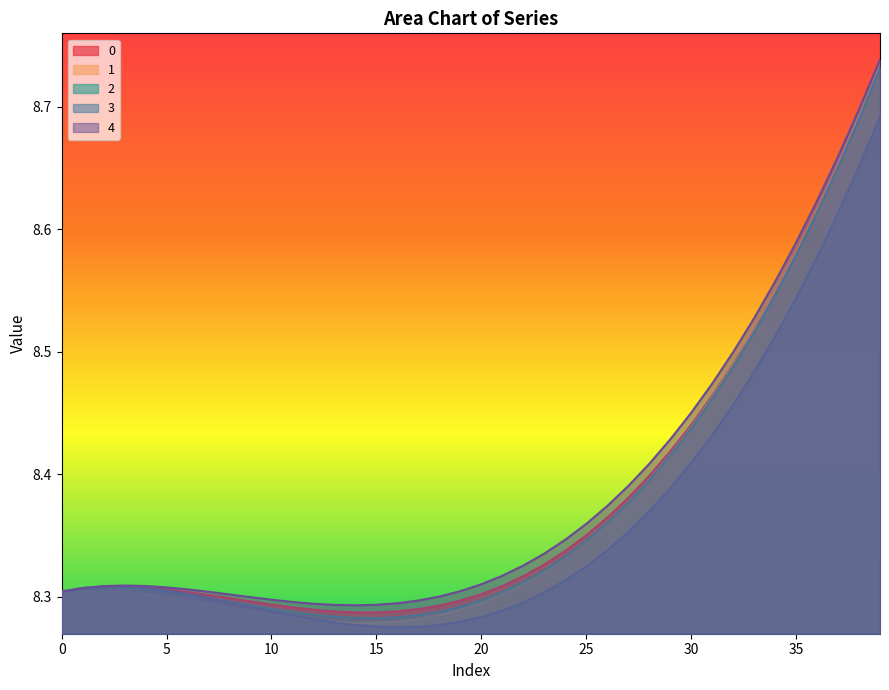

Which series changed the most between 26 and 33?

1